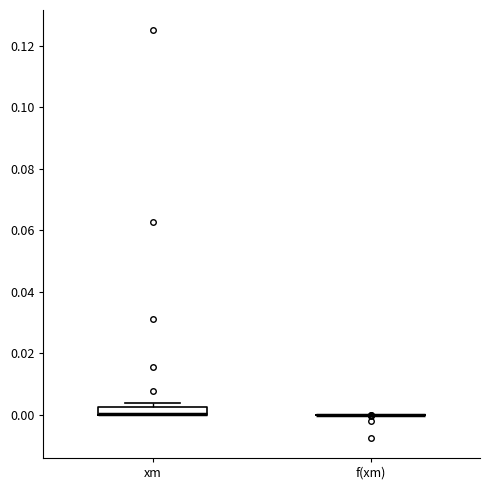

Comparing the boxes themselves (not the whiskers), which one is the tallest?

xm